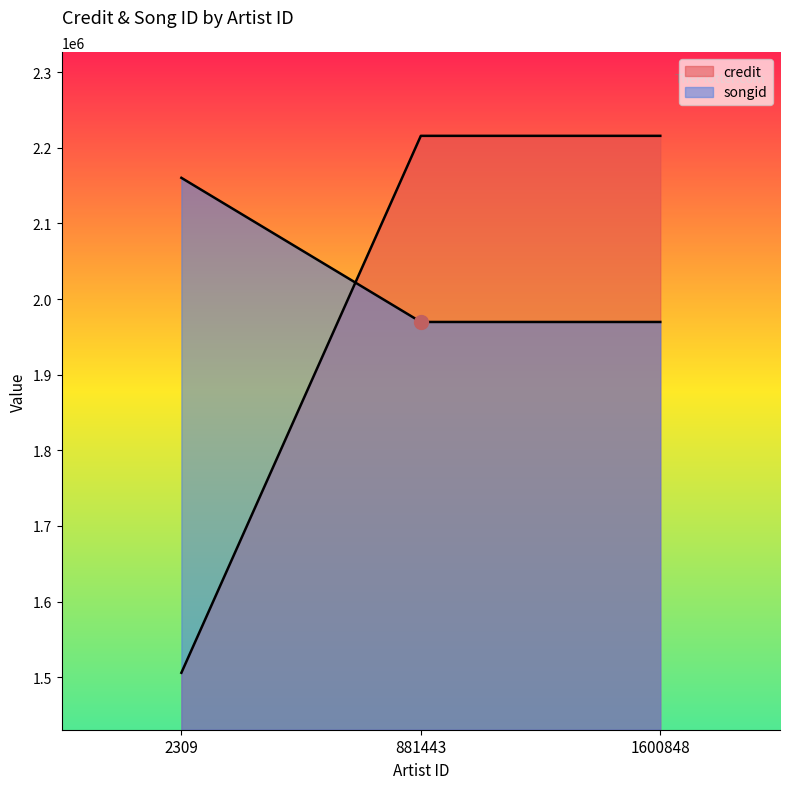

Reading left to right, what are all the values shown in this chart?

credit: 2309=1505765	881443=2215746	1600848=2215746
songid: 2309=2160221	881443=1969647	1600848=1969647